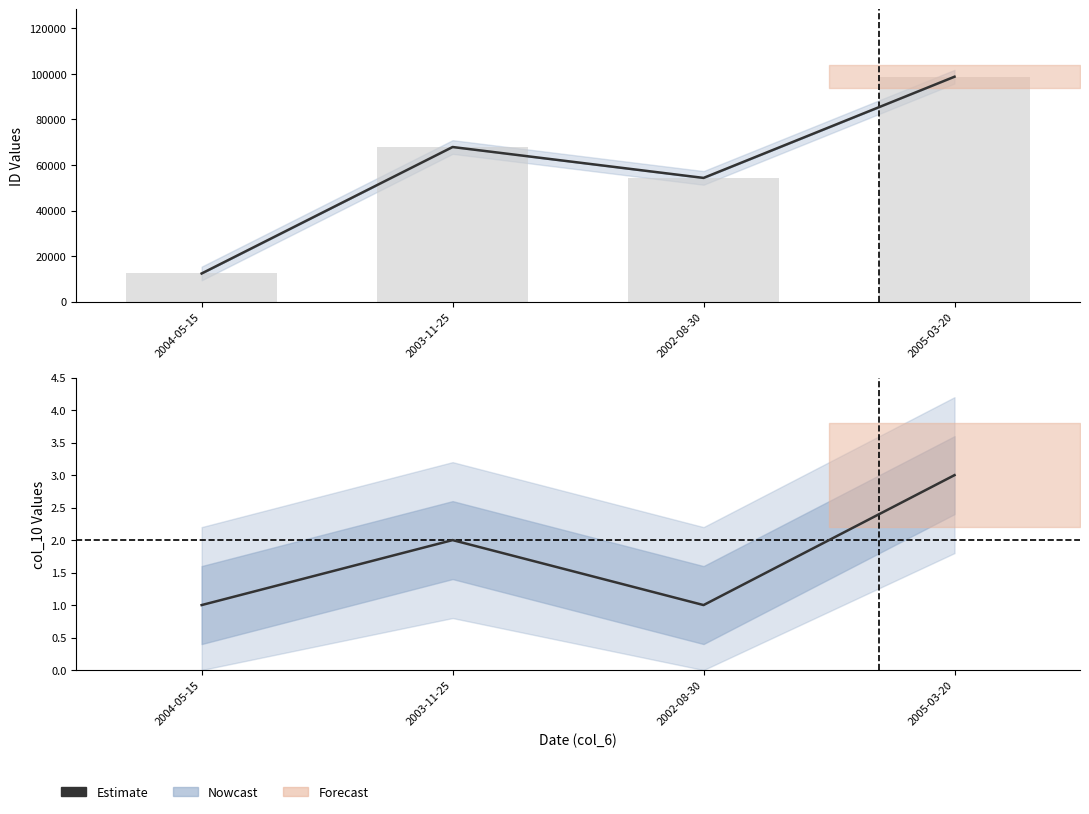

What is the minimum value shown in the chart?

1